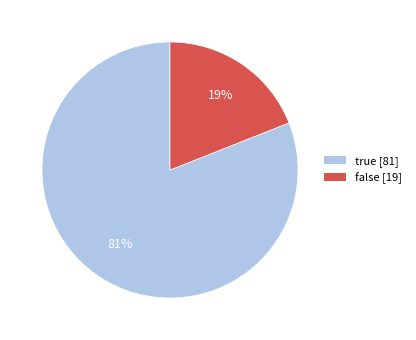

What is the largest slice in the pie chart?

true